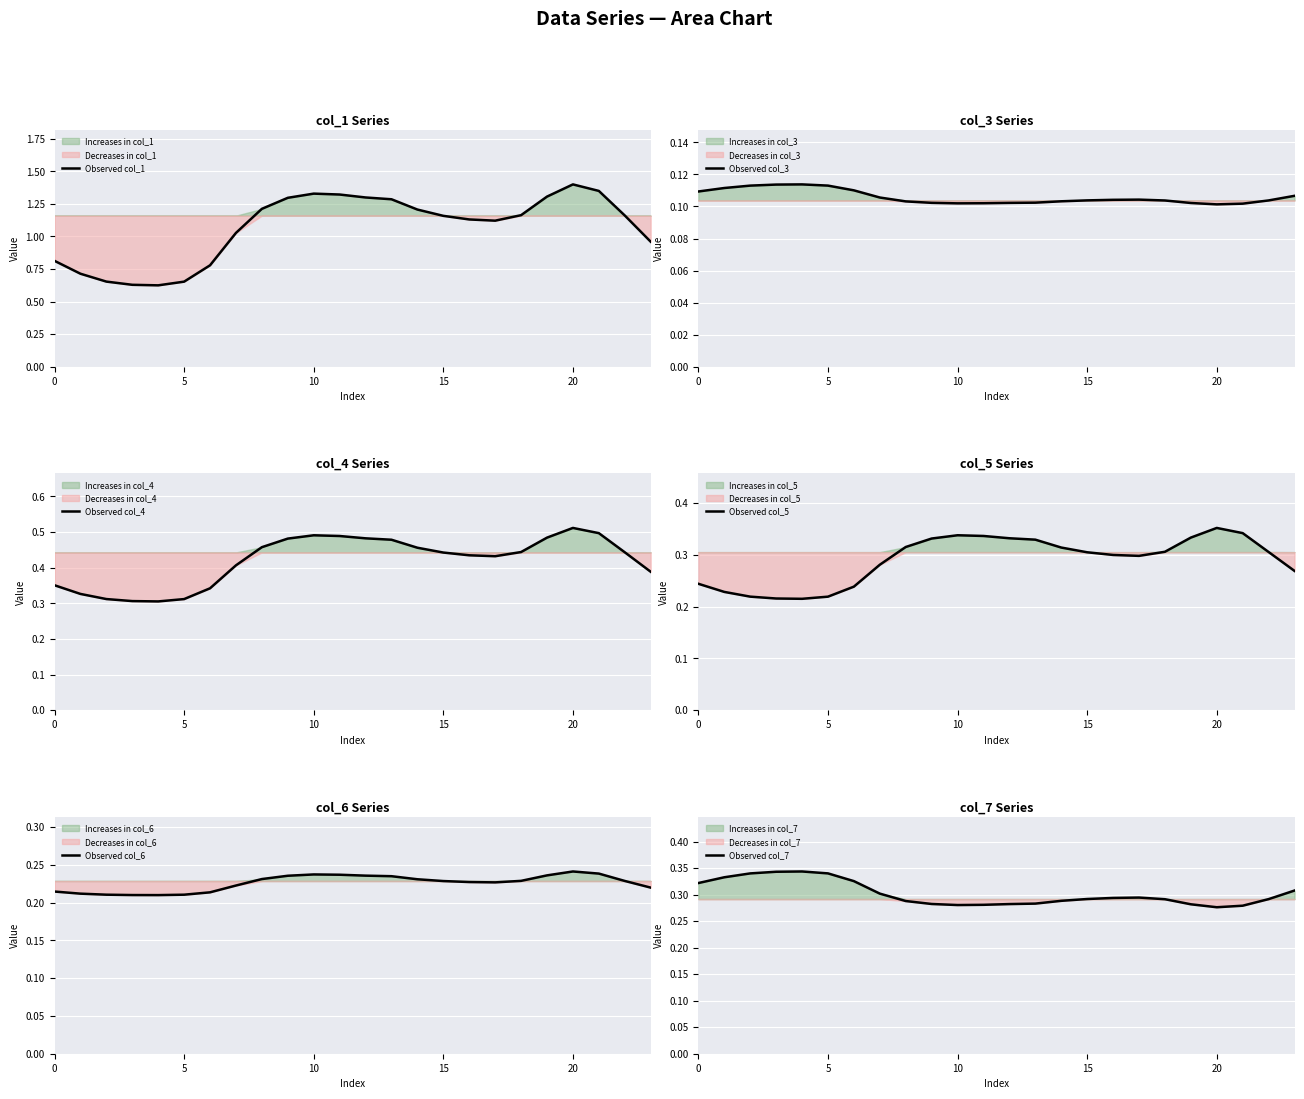

At how many categories does at least one series exceed 1?

16